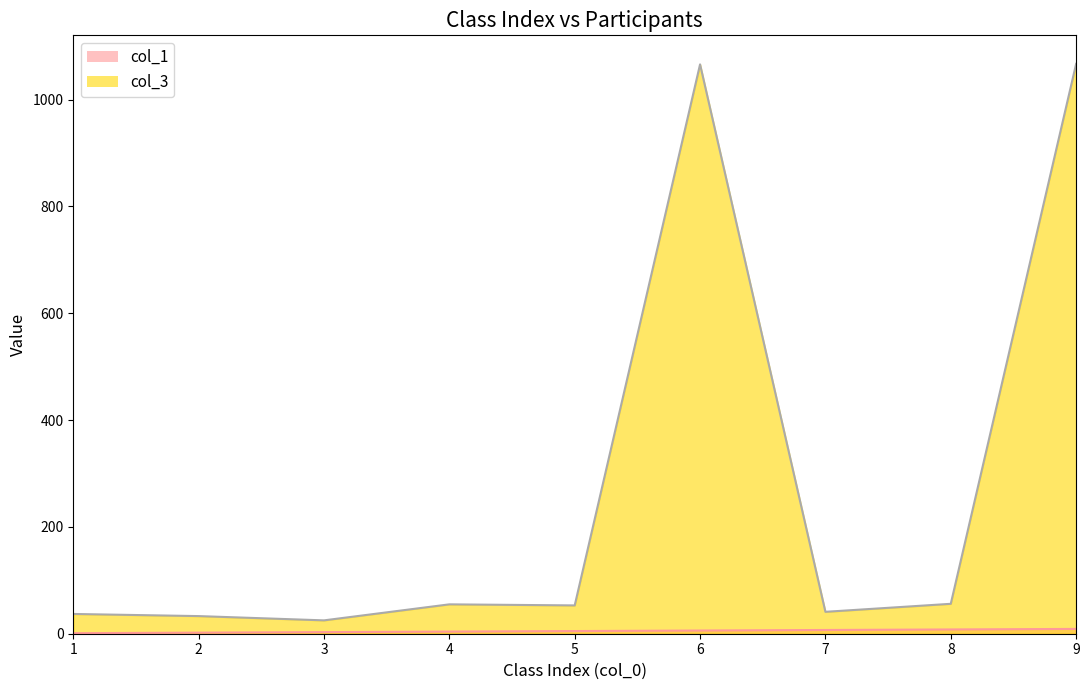

List the series in order of their overall mean, highest first.

col_3, col_1